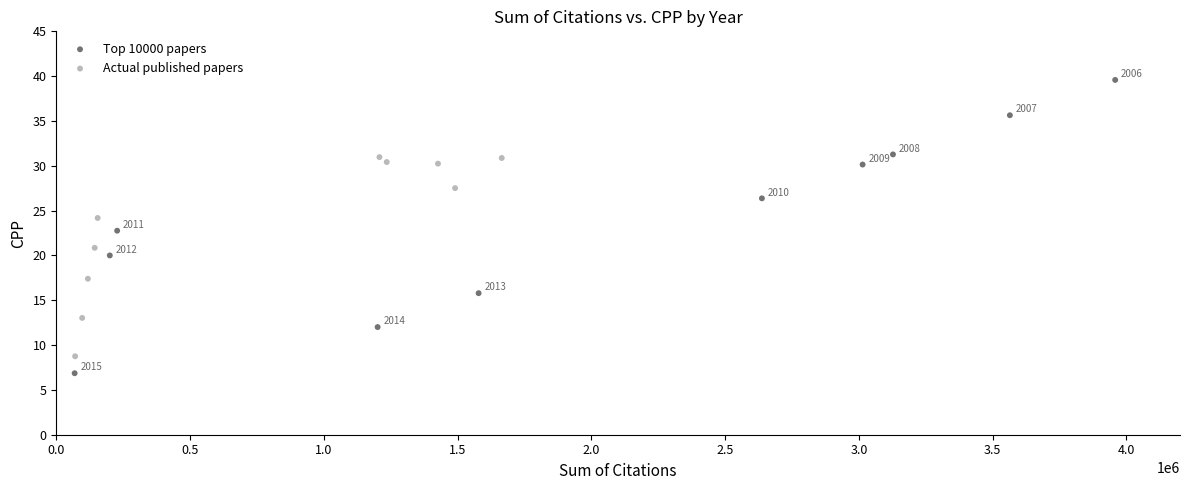

What are all the series names shown in the legend?

Top 10000 papers, Actual published papers